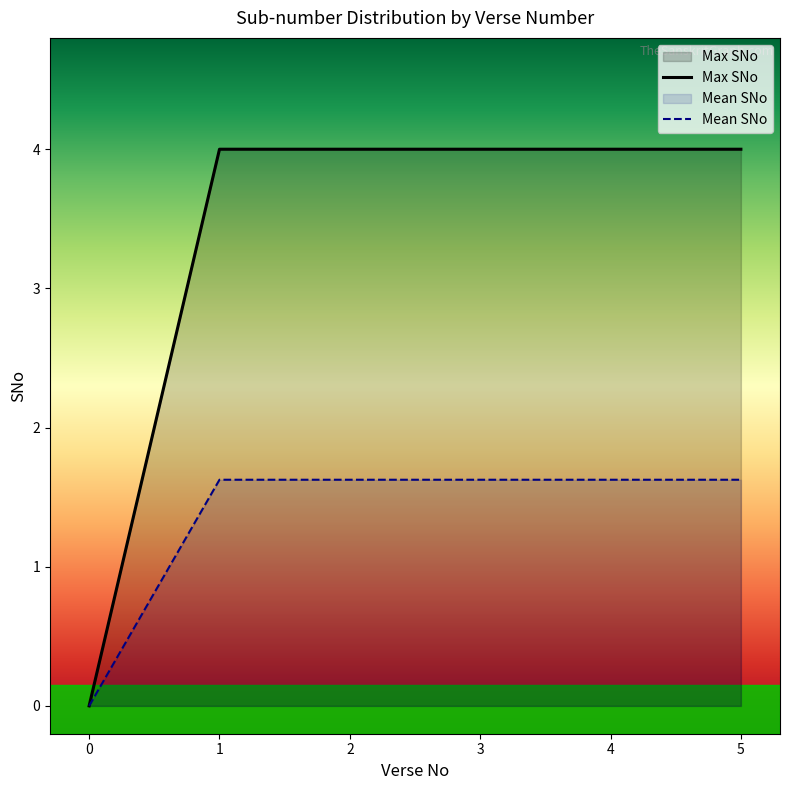

What are all the series names shown in the legend?

Max SNo, Mean SNo